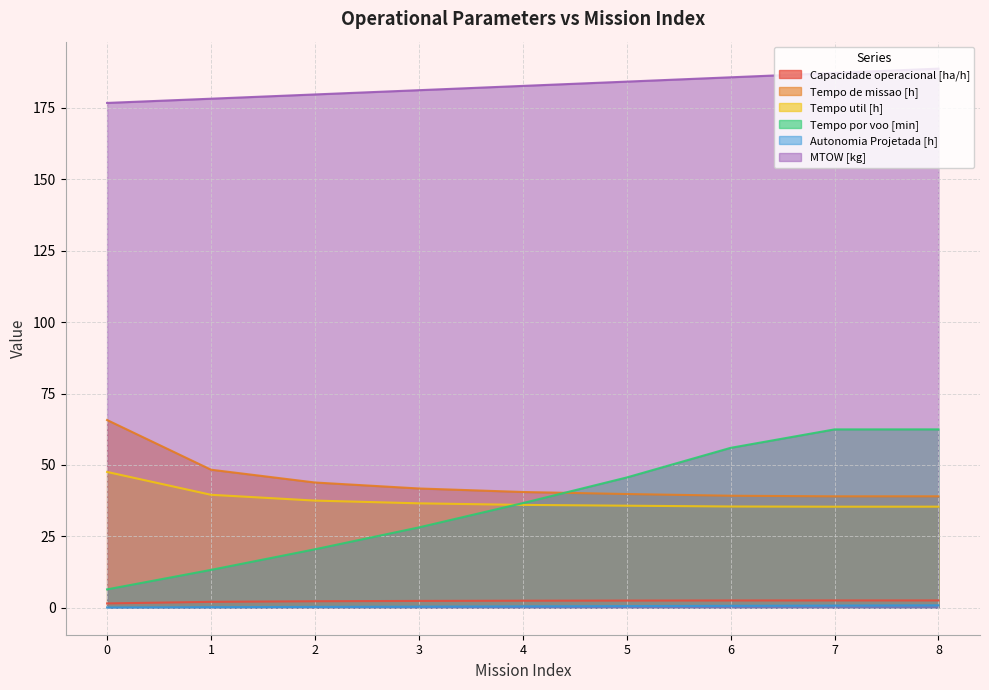

At which label is MTOW [kg] closest to 182?

4